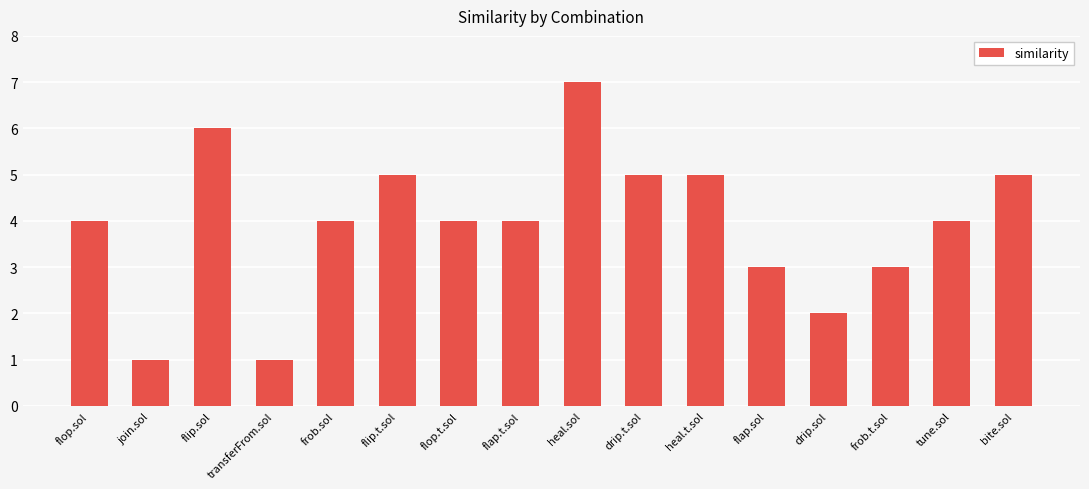

What is the sum of all values?

63